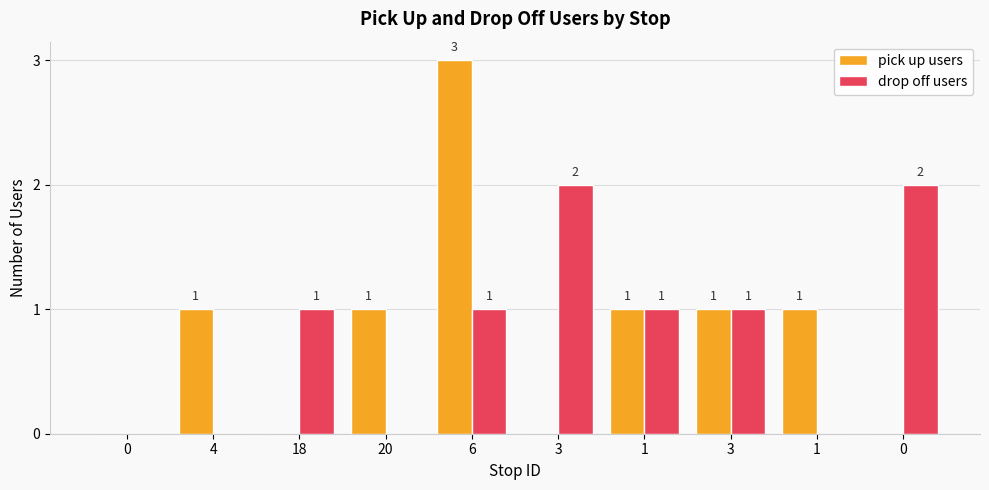

Reading left to right, list all the values displayed in this chart.

pick up users: 0	1	0	1	3	0	1	1	1	0
drop off users: 0	0	1	0	1	2	1	1	0	2